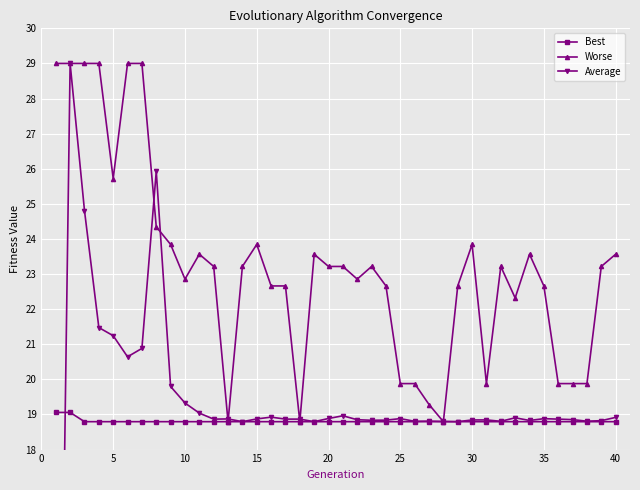

Does the chart display data point markers on the line(s)?

Yes